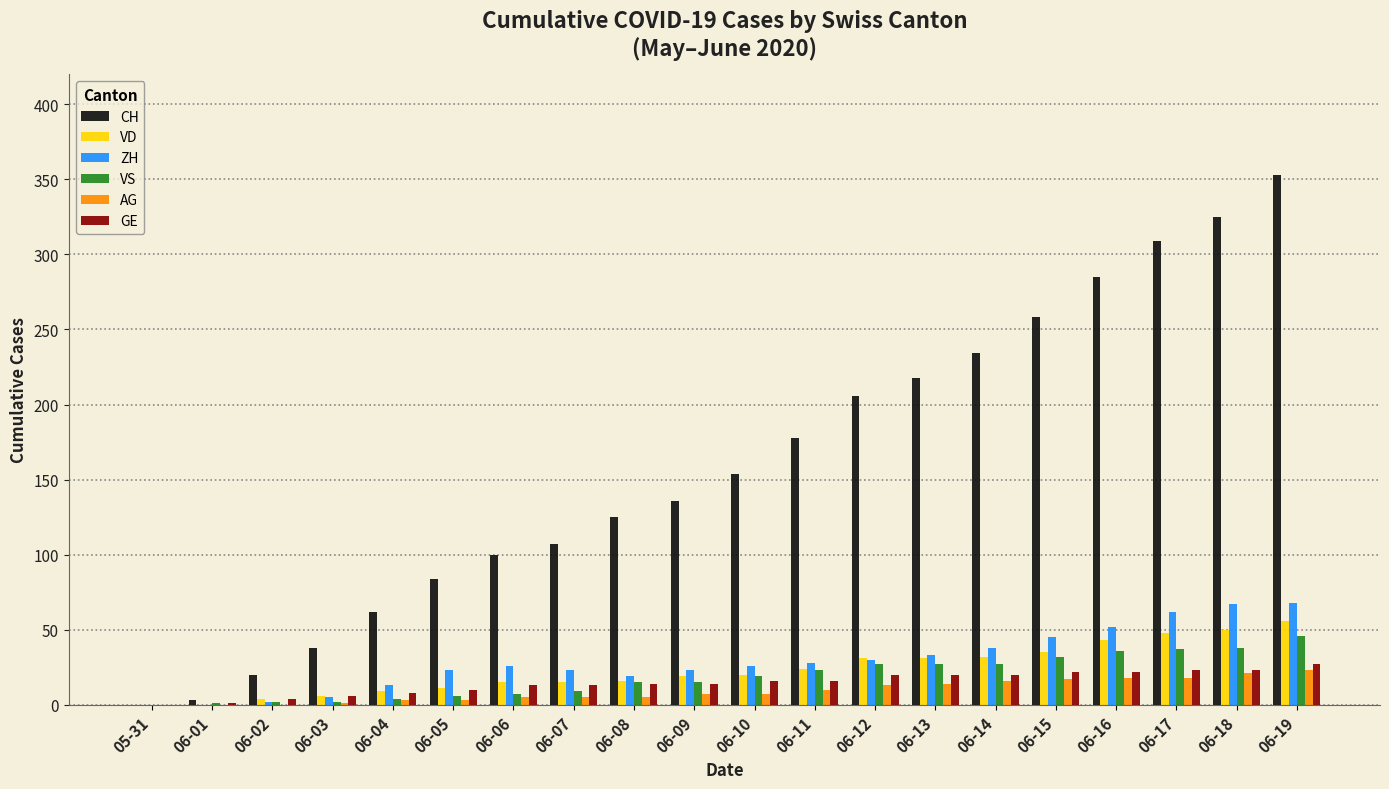

Is the value of AG at 06-01 greater than the value of CH at 06-15?

No